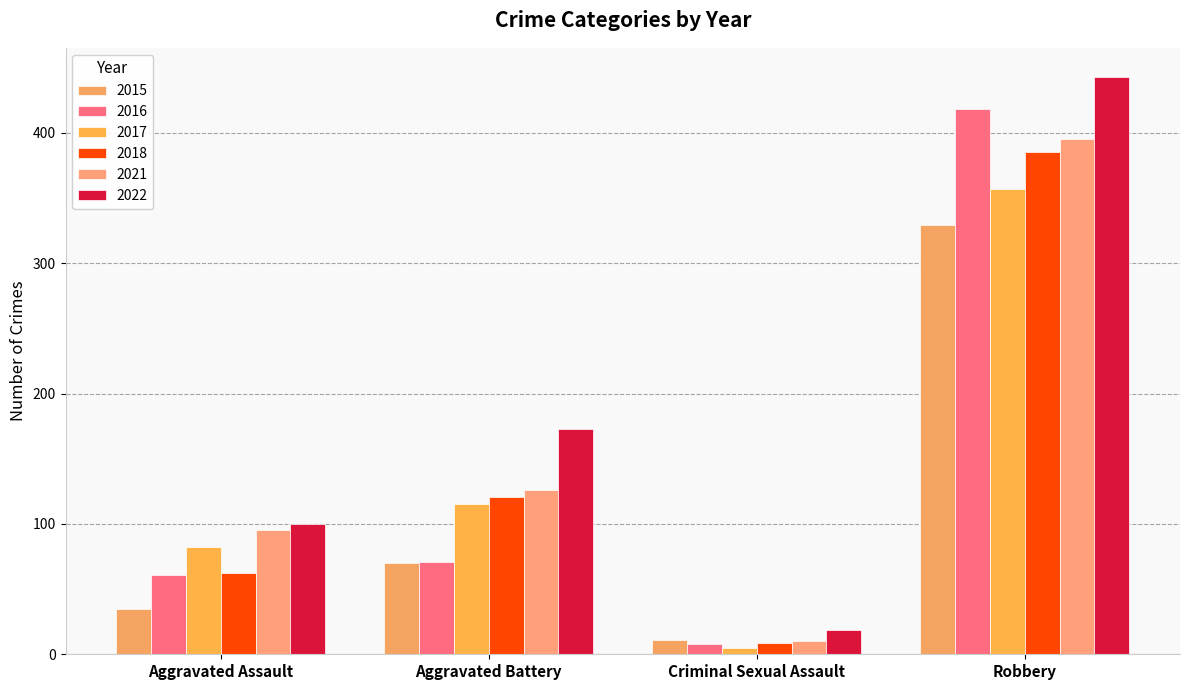

Reading left to right, transcribe all the data shown in this chart.

2015: Aggravated Assault=35	Aggravated Battery=70	Criminal Sexual Assault=11	Robbery=329
2016: Aggravated Assault=61	Aggravated Battery=71	Criminal Sexual Assault=8	Robbery=418
2017: Aggravated Assault=82	Aggravated Battery=115	Criminal Sexual Assault=5	Robbery=357
2018: Aggravated Assault=62	Aggravated Battery=121	Criminal Sexual Assault=9	Robbery=385
2021: Aggravated Assault=95	Aggravated Battery=126	Criminal Sexual Assault=10	Robbery=395
2022: Aggravated Assault=100	Aggravated Battery=173	Criminal Sexual Assault=19	Robbery=443